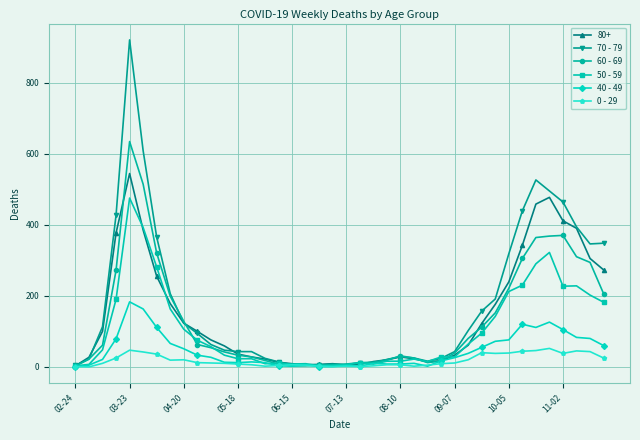

True or false: 70 - 79 has more than 0 interior local peaks.

True